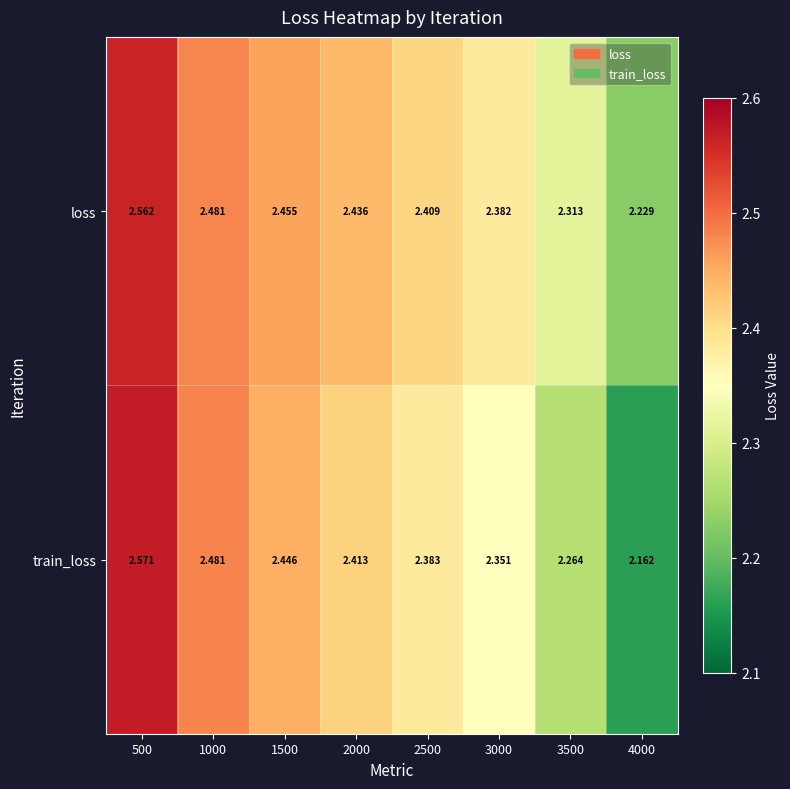

At which category is the sum across all series the highest?

500